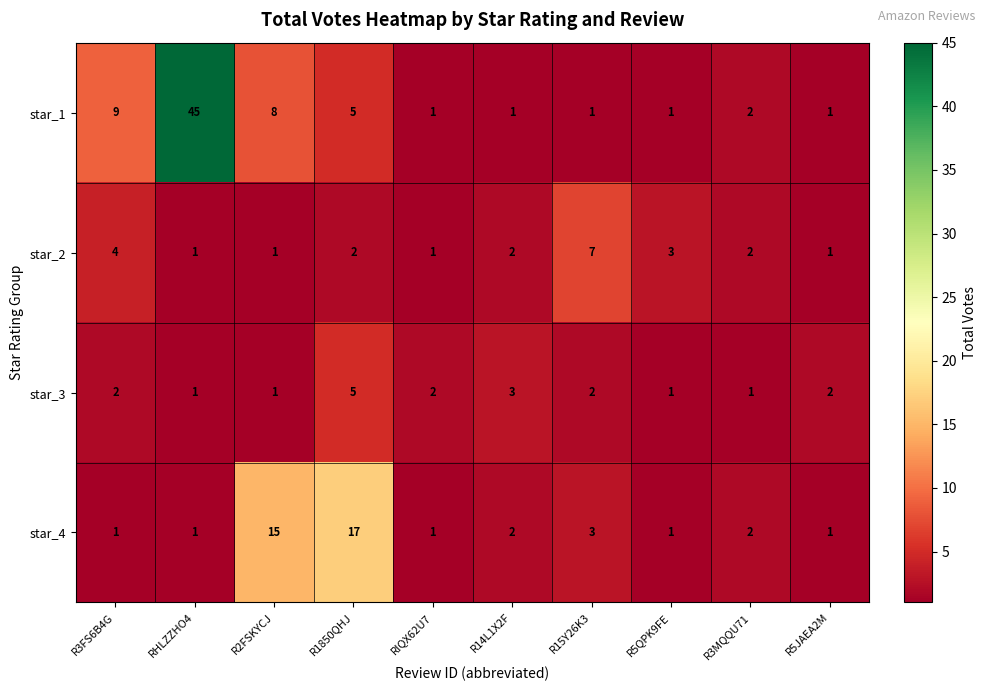

Which series has the largest range (max minus min)?

star_1